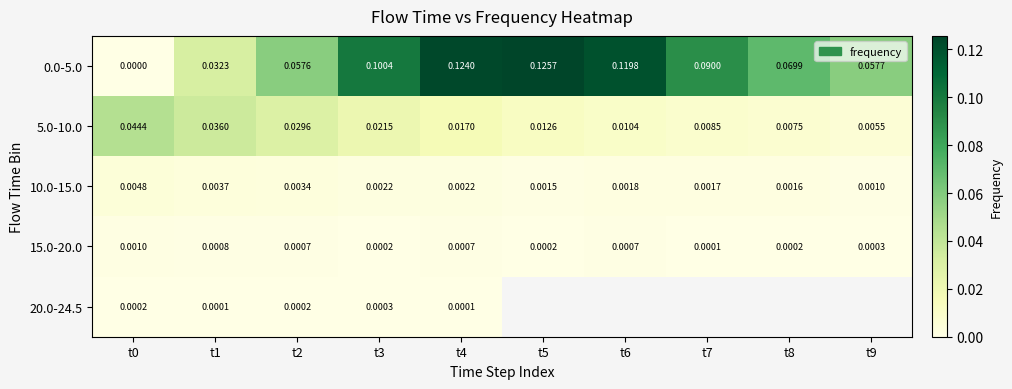

Which has a higher value, t4 or t2?

t4